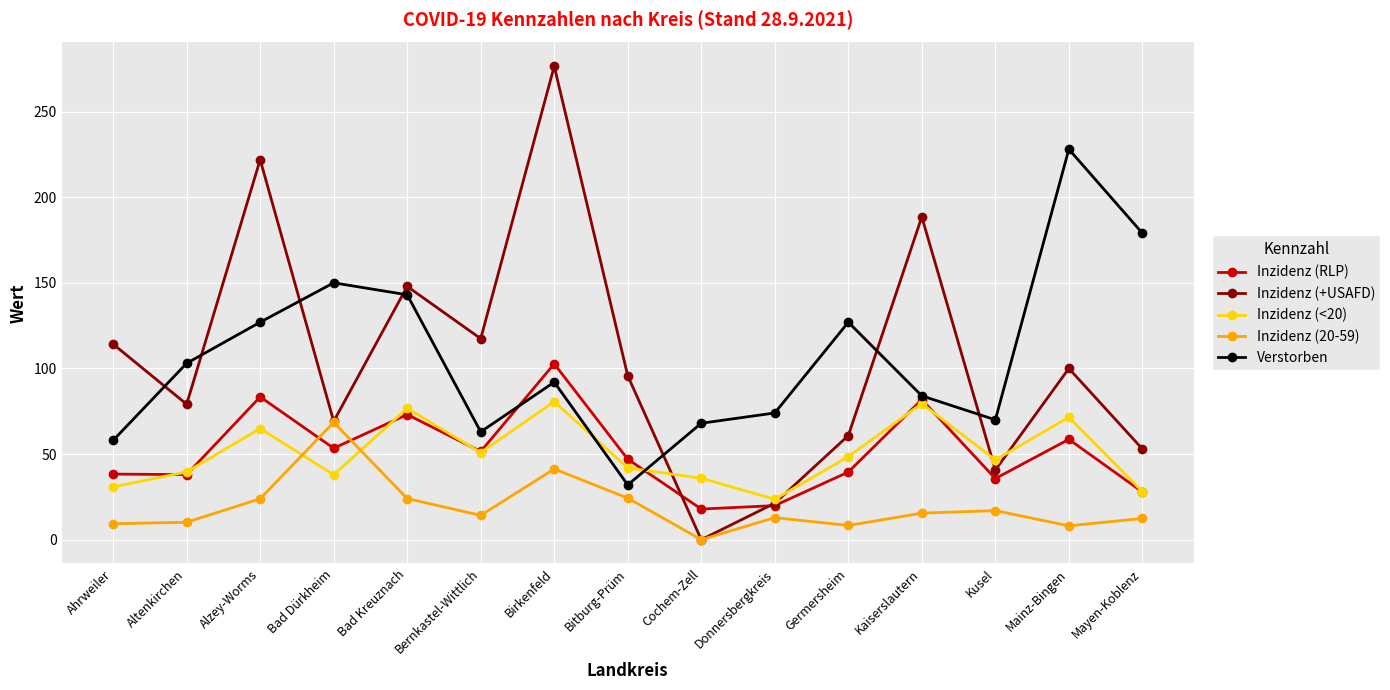

What is the average value of the Inzidenz (RLP) series?

51.2